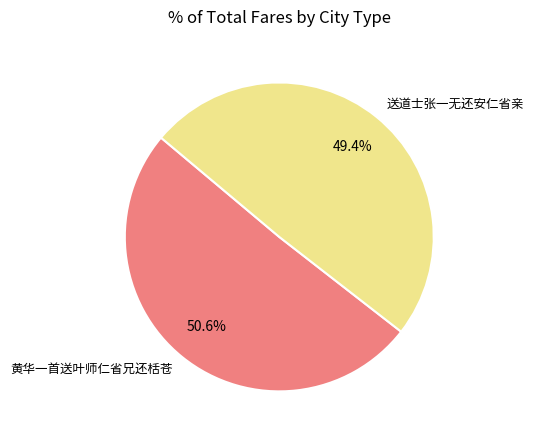

True or false: 黄华一首送叶师仁省兄还栝苍 accounts for 51% of the total.

True